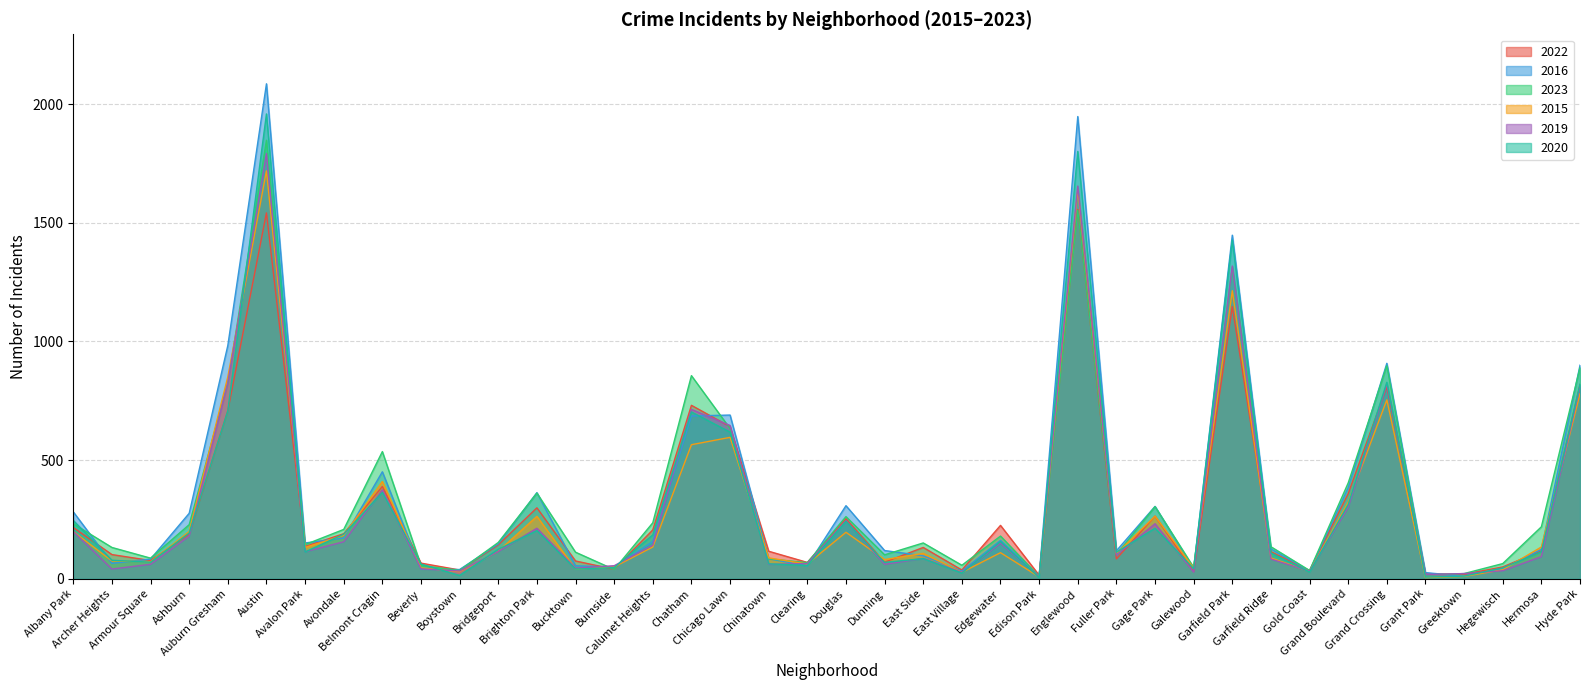

Between Austin and Hyde Park, which series saw the biggest shift?

2016